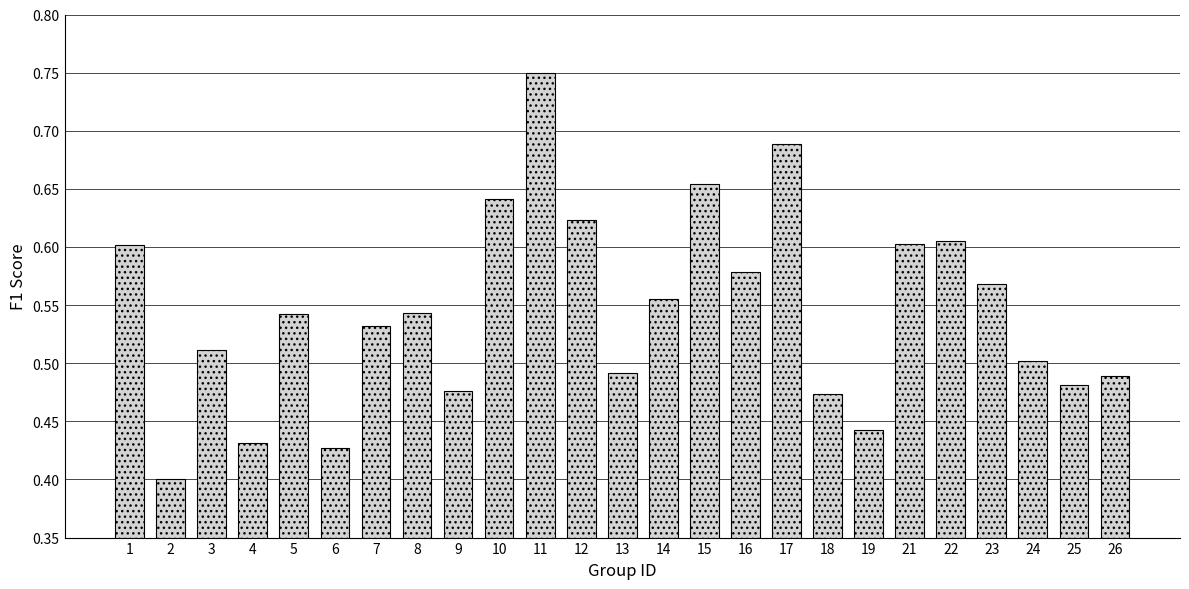

What is the change in value from 9 to 21?

+0.1